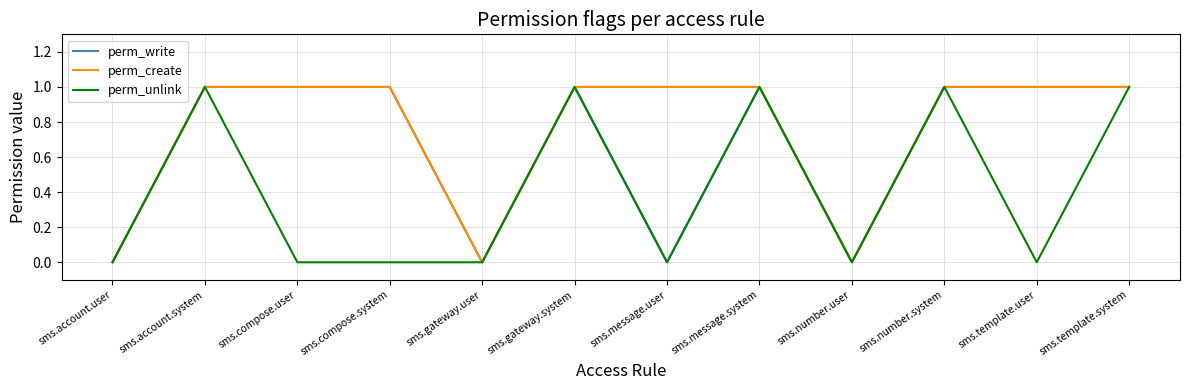

Reading left to right, extract all data points from this chart.

perm_write: 0	1	1	1	0	1	0	1	0	1	1	1
perm_create: 0	1	1	1	0	1	1	1	0	1	1	1
perm_unlink: 0	1	0	0	0	1	0	1	0	1	0	1